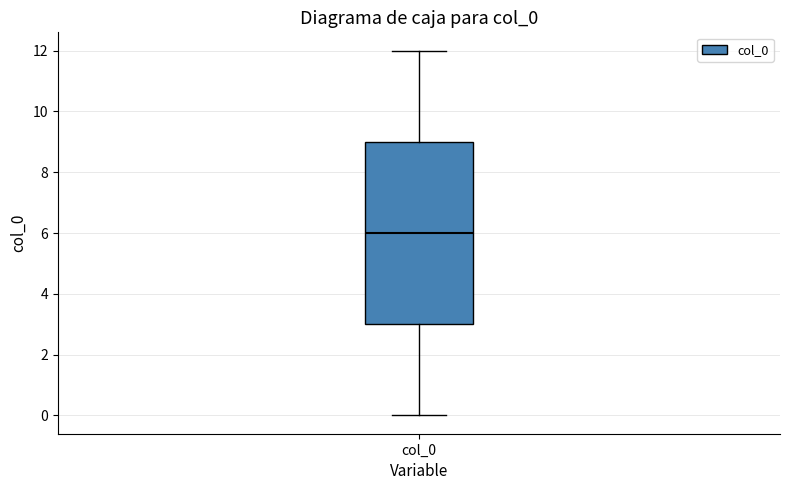

Read this box plot against the y-axis: the position of the median line, the range covered by the box, and the ends of both whiskers. The values are not printed on the chart, so give them approximately, as read against the axis.

median 6, box 3 to 9, whiskers 0 to 12